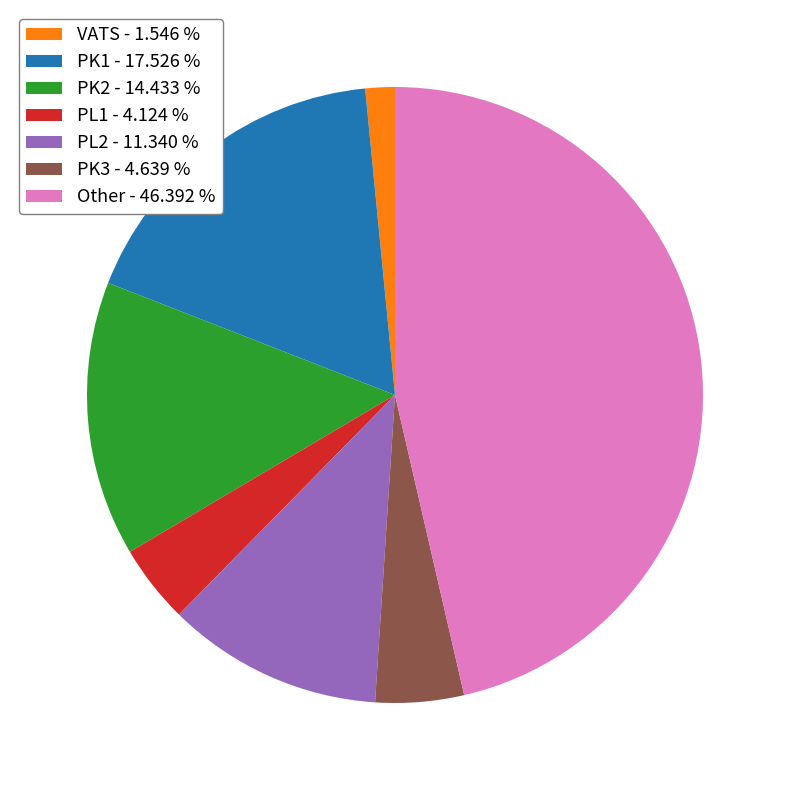

Which slice is the smallest?

VATS